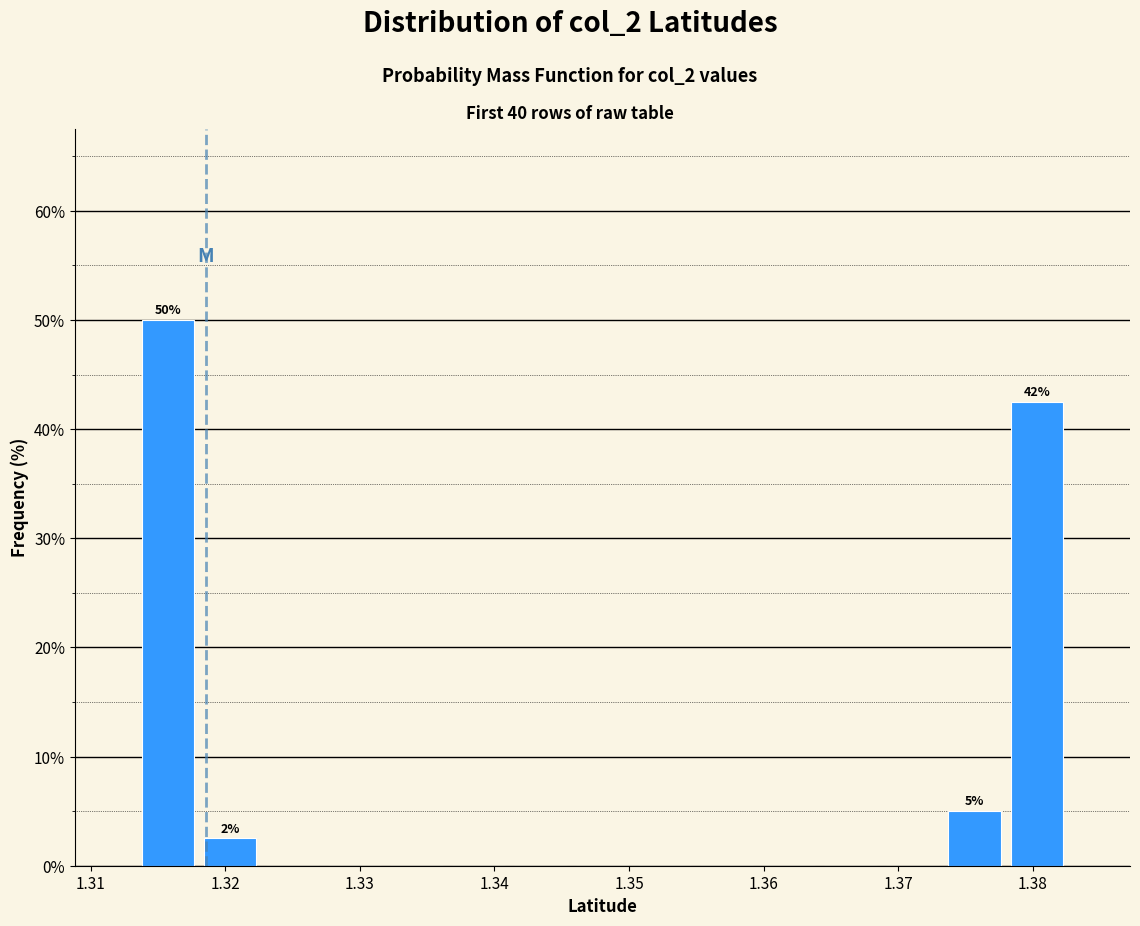

Over which range of the x-axis is the bar tallest?

1.313 to 1.318